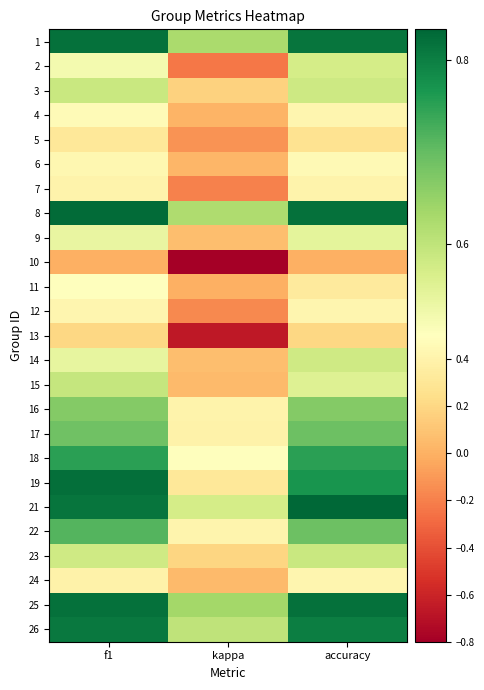

Which category has the highest value across all series?

accuracy